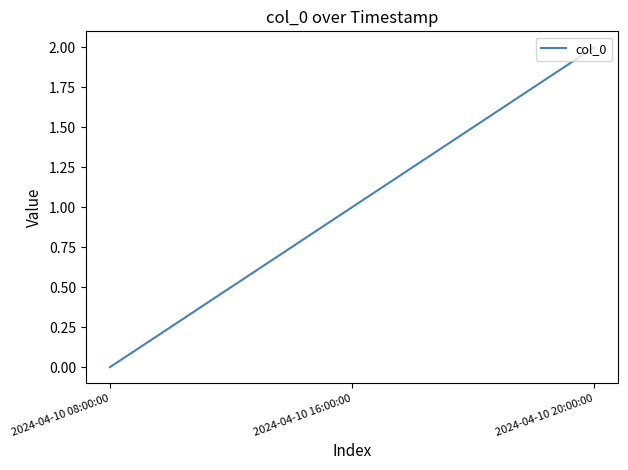

Reading left to right, transcribe all the data shown in this chart.

0	1	2